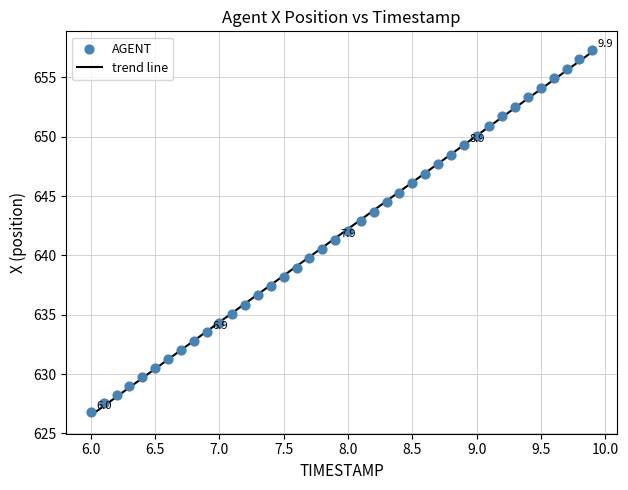

What is the range of X values (max minus min)?

3.9